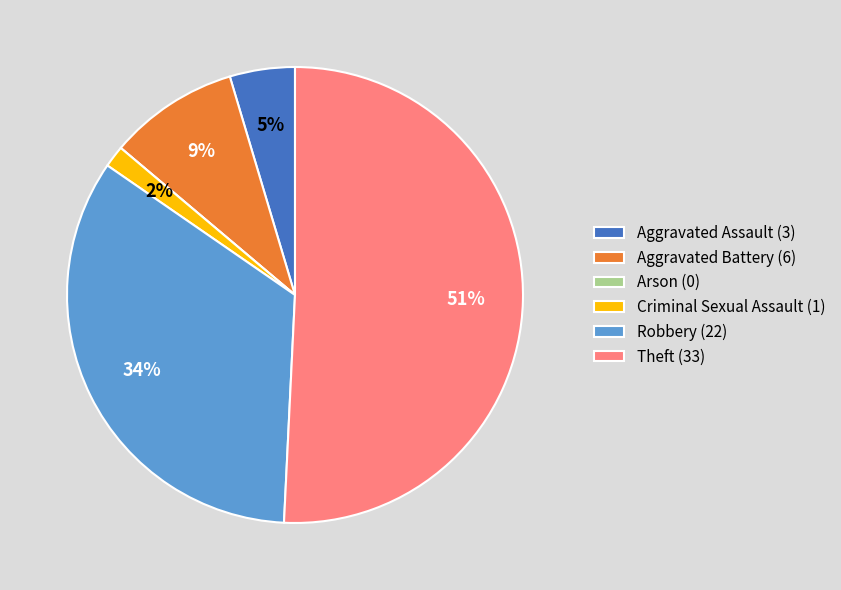

What percentage is the Robbery (22) slice, to the nearest percent?

34%